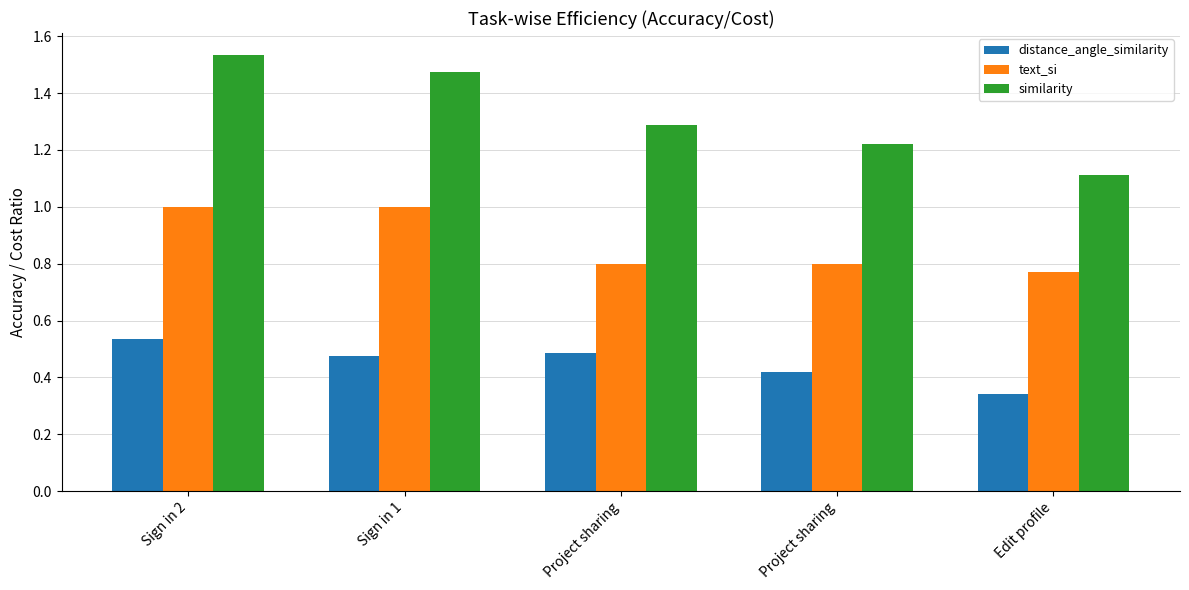

How many bars are there in each group?

3